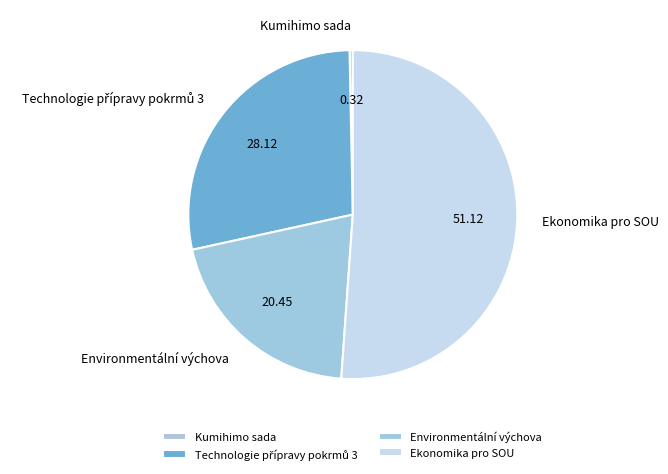

Combined, do Ekonomika pro SOU and Environmentální výchova account for over 50%?

Yes